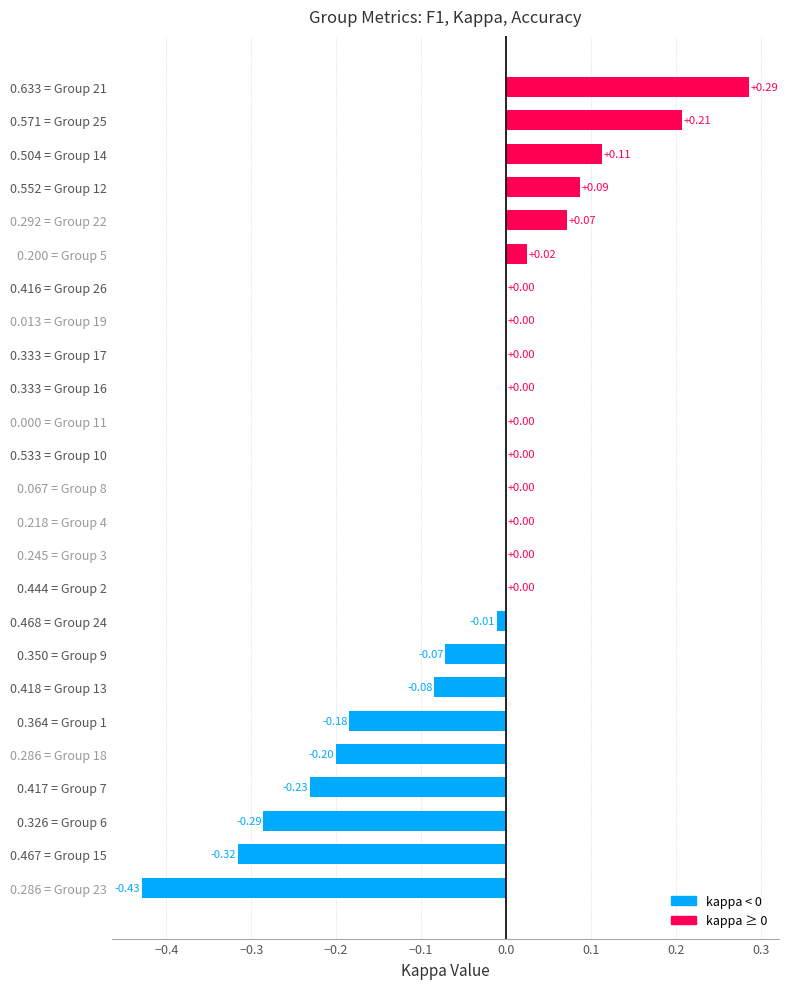

Between 0.286 = Group 18 and 0.444 = Group 2, which is larger?

0.444 = Group 2